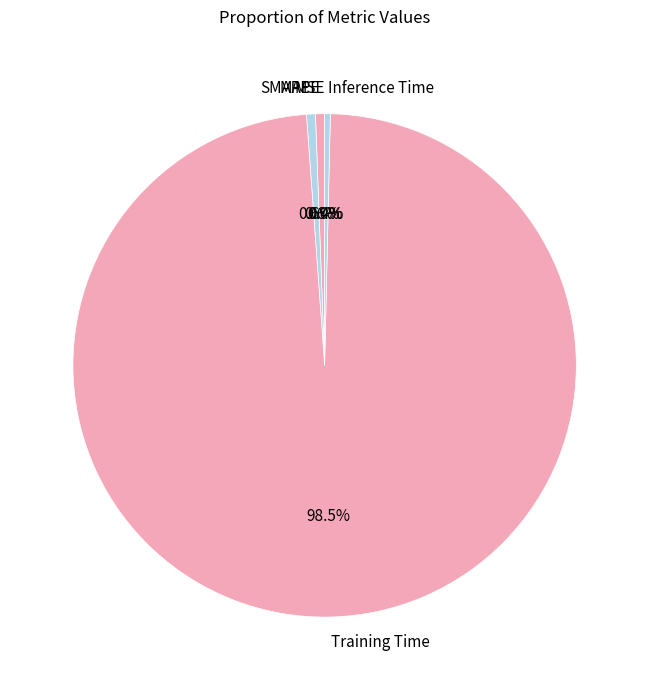

Is MAPE the majority of the pie?

No